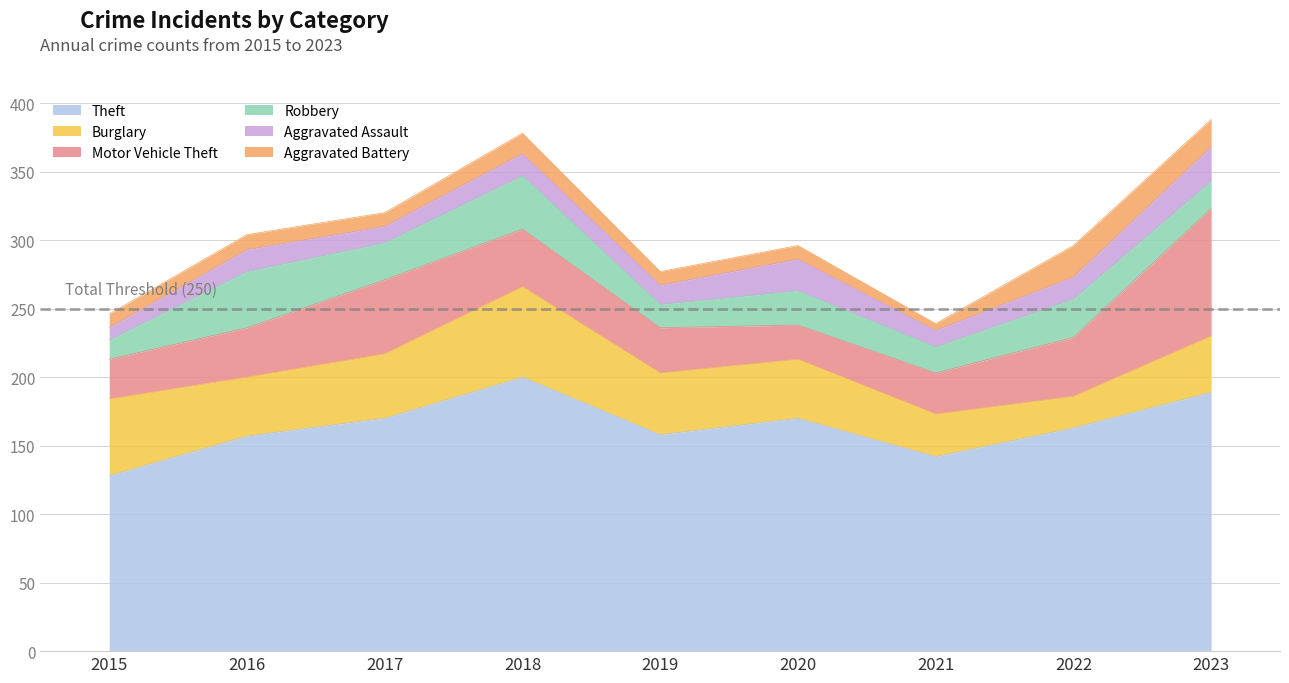

Is it true that Aggravated Assault equals 14 at 2019?

True